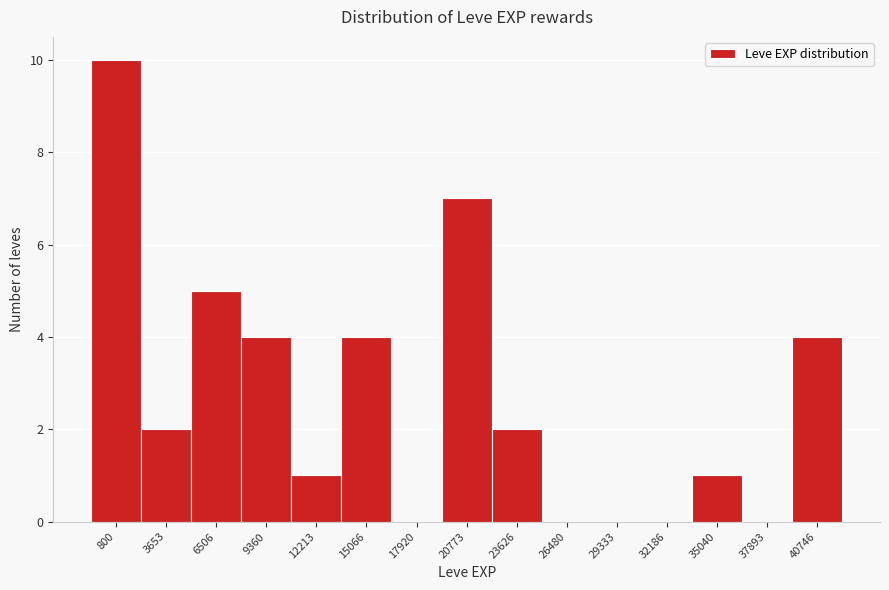

Reading left to right, transcribe all the data shown in this chart.

800=10	3653=2	6506=5	9360=4	12213=1	15066=4	17920=0	20773=7	23626=2	26480=0	29333=0	32186=0	35040=1	37893=0	40746=4